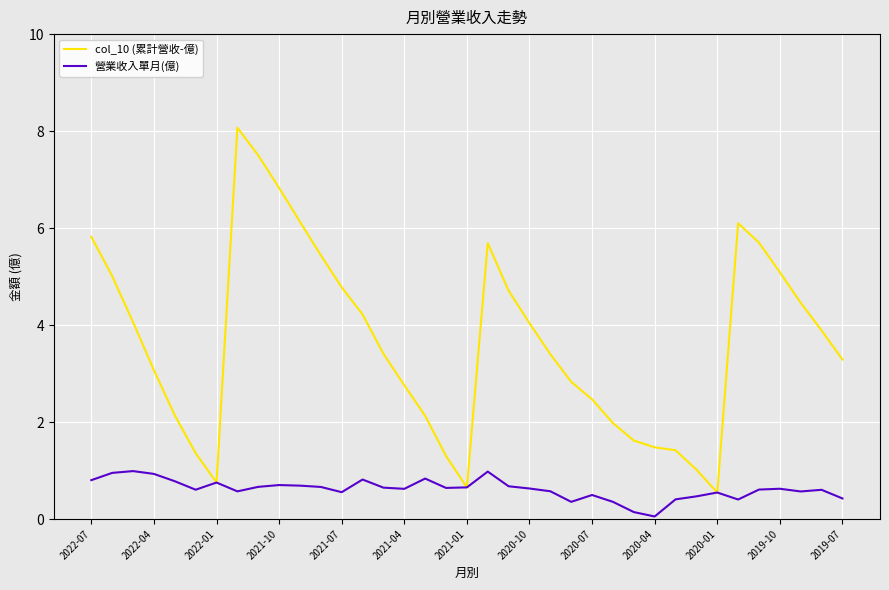

What is the maximum value for 營業收入單月(億)?

1.0